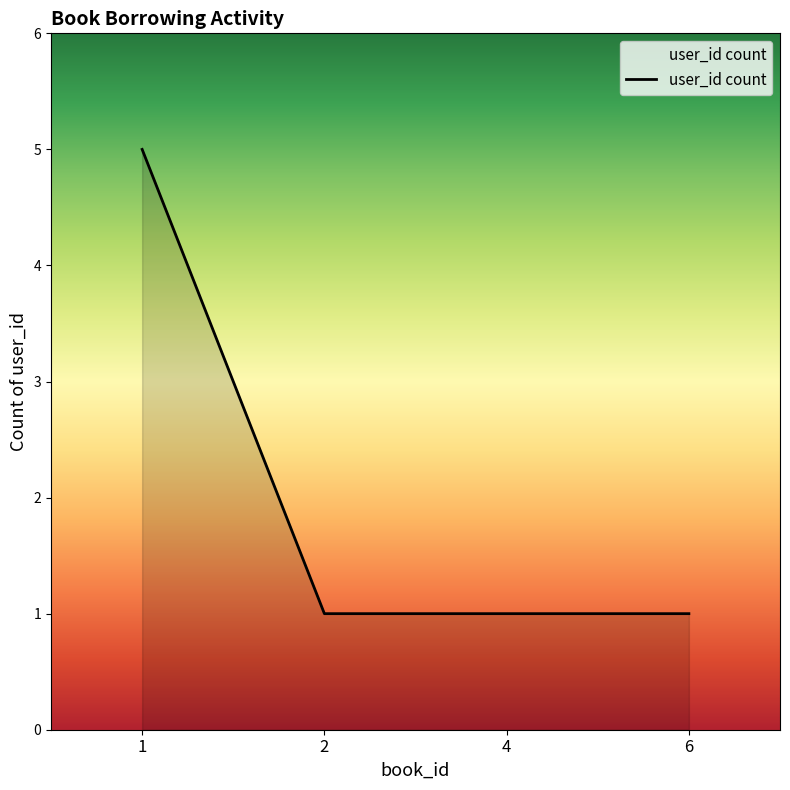

What is the change in value from 1 to 2?

-4